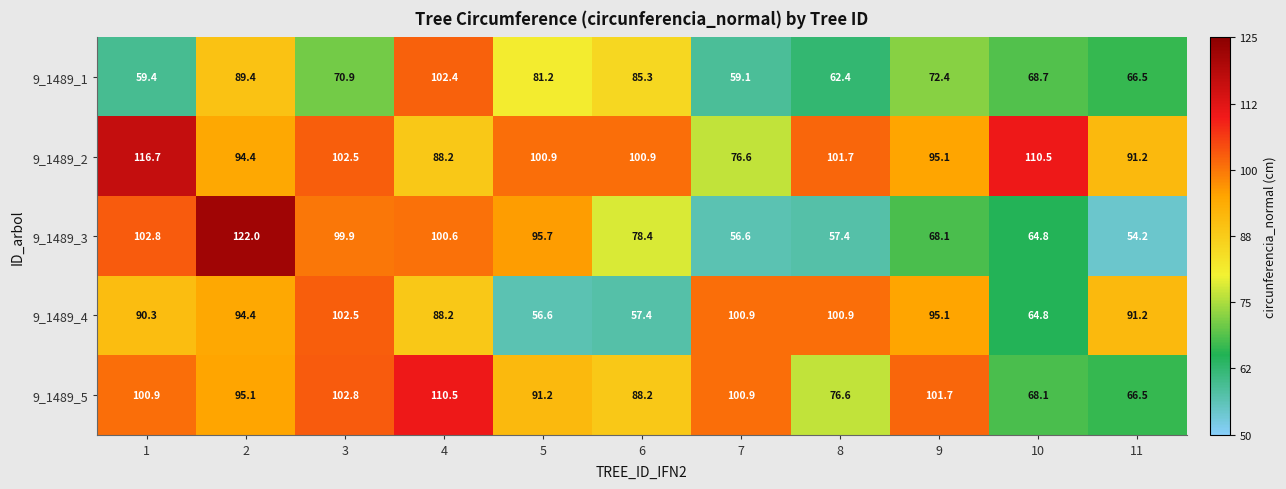

Which series changed the most between 5 and 11?

9_1489_3